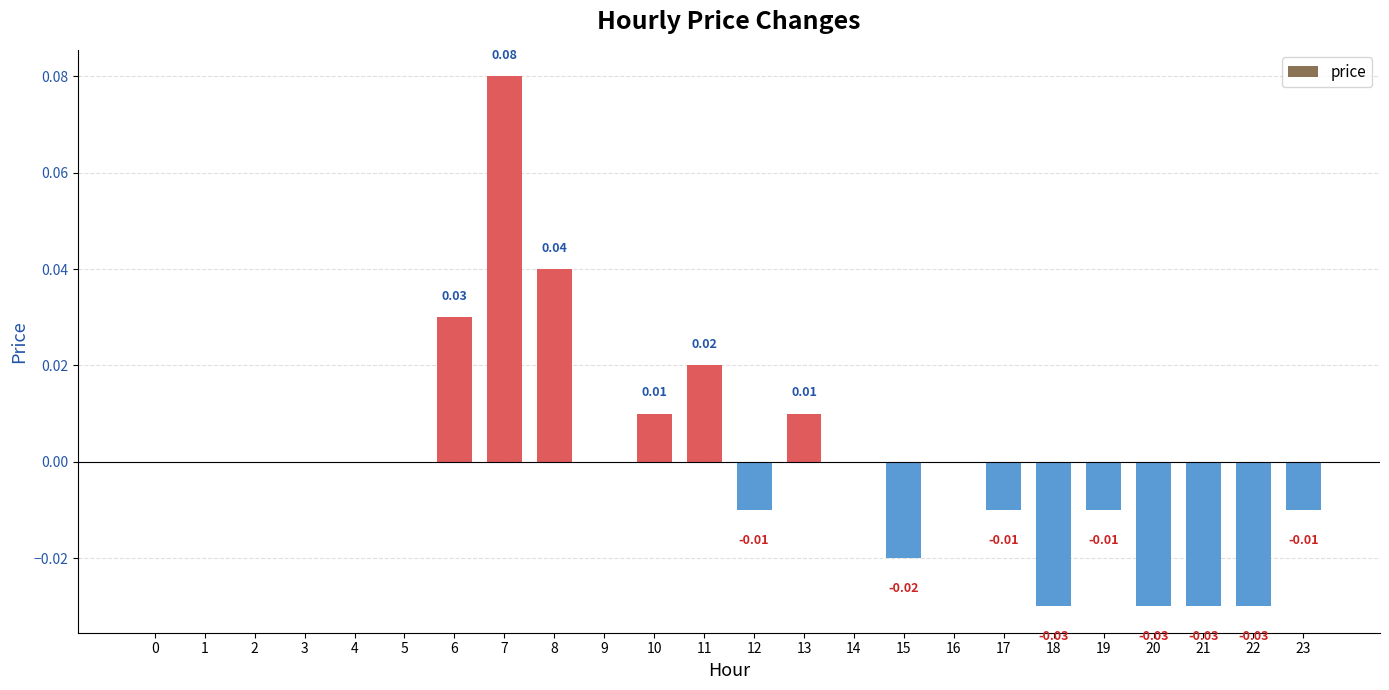

Which has a higher value, 18 or 12?

12